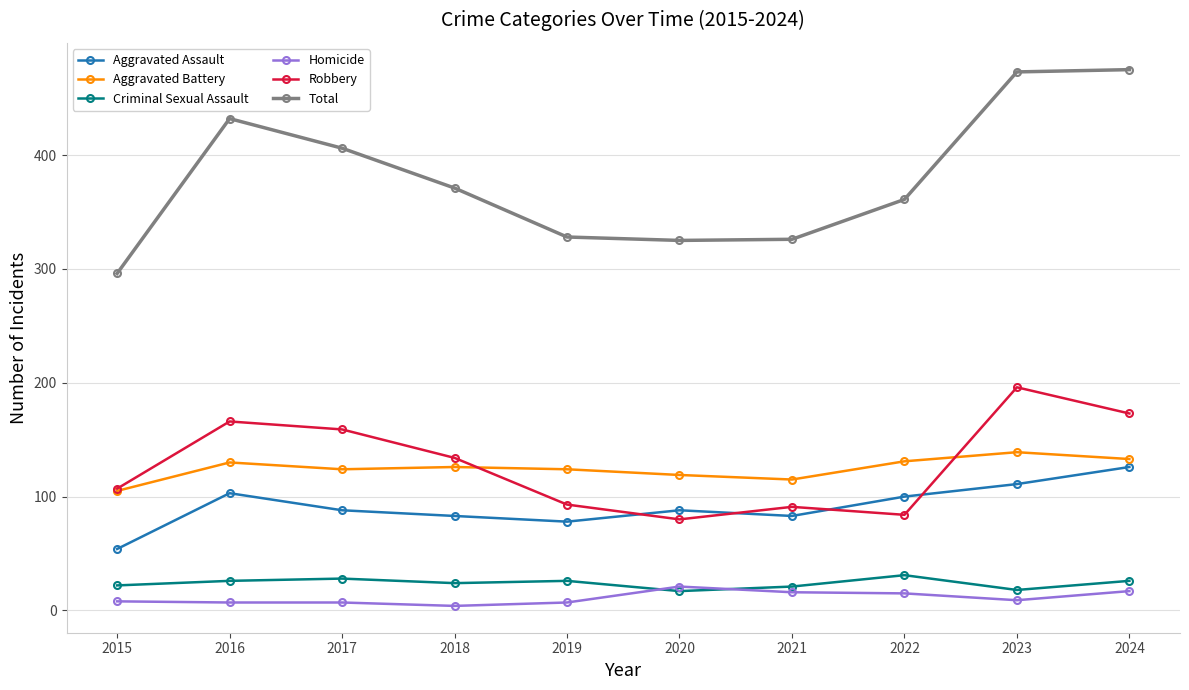

True or false: Aggravated Assault and Homicide intersect in this chart.

False